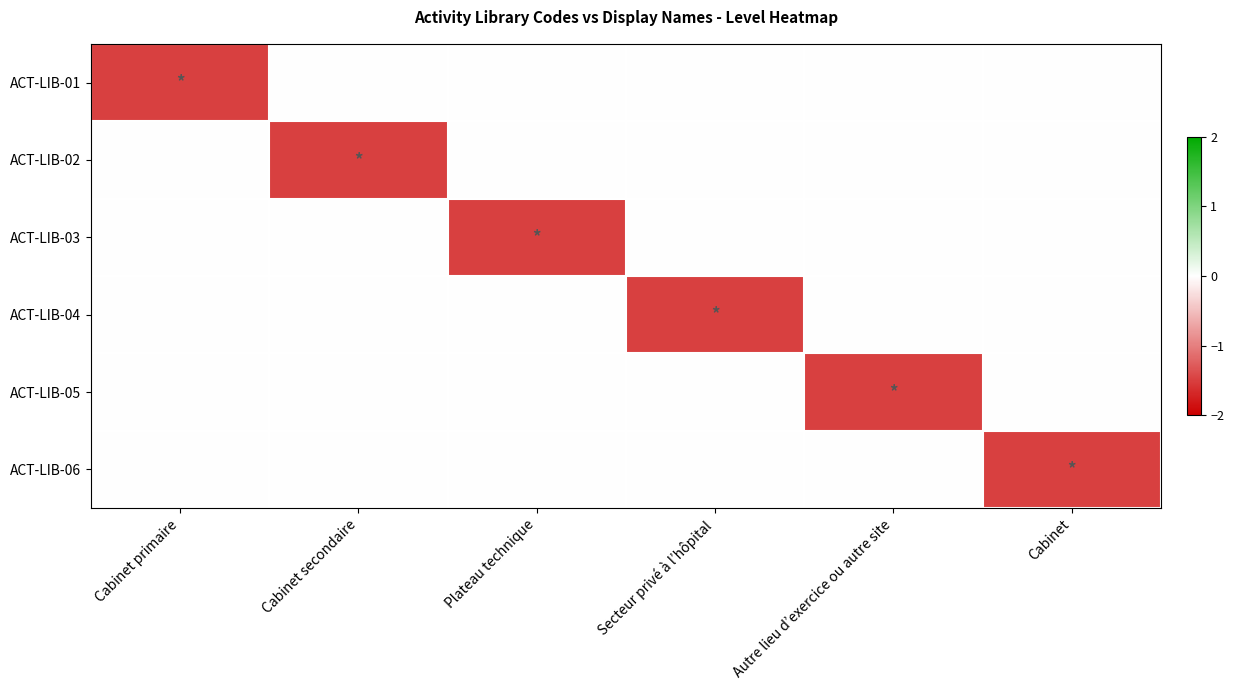

At which category is the sum across all series the highest?

Cabinet primaire